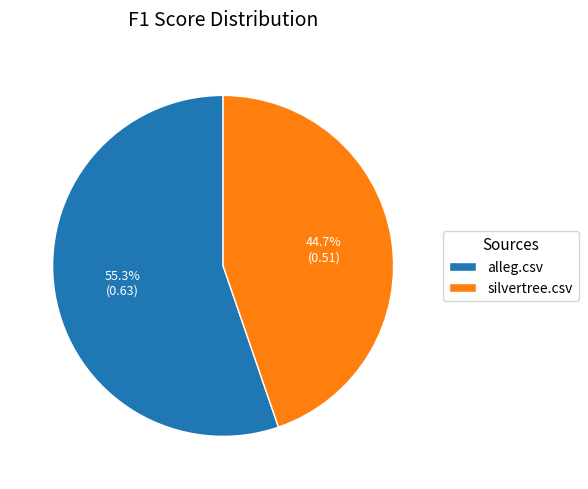

To the nearest percent, what portion does alleg.csv represent?

55%